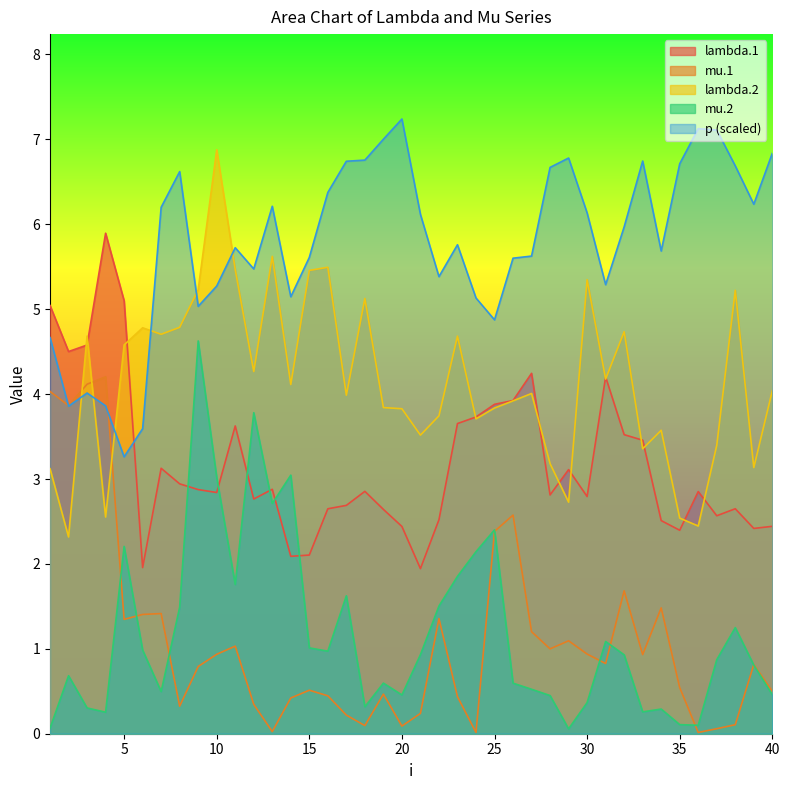

List the labels in order of mu.2 value, largest first.

9, 12, 14, 10, 13, 25, 5, 24, 23, 11, 17, 22, 8, 38, 31, 15, 6, 16, 21, 32, 37, 39, 2, 19, 26, 27, 7, 40, 20, 28, 30, 18, 3, 34, 33, 4, 35, 36, 1, 29